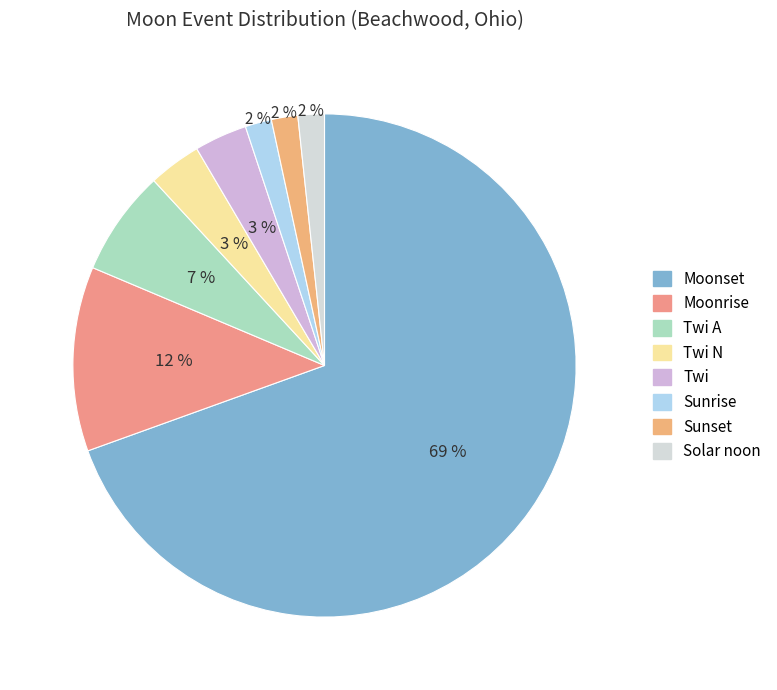

What is the total percentage of Moonset and Twi A?

76.3%